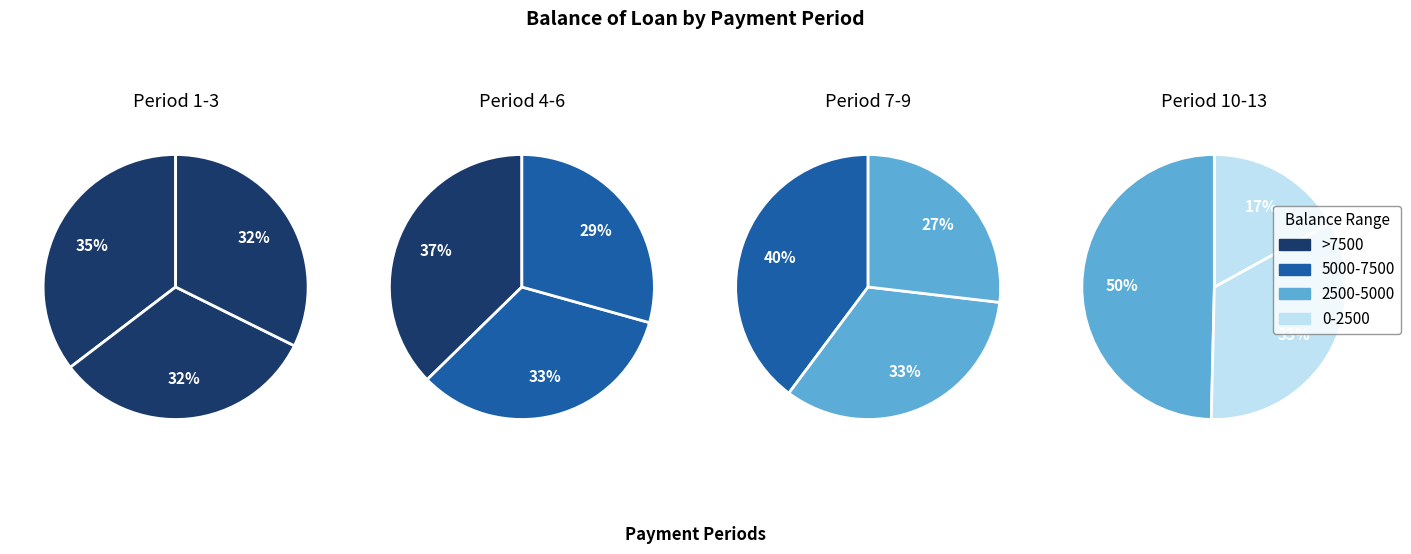

Is there any slice that represents more than half of the pie?

No